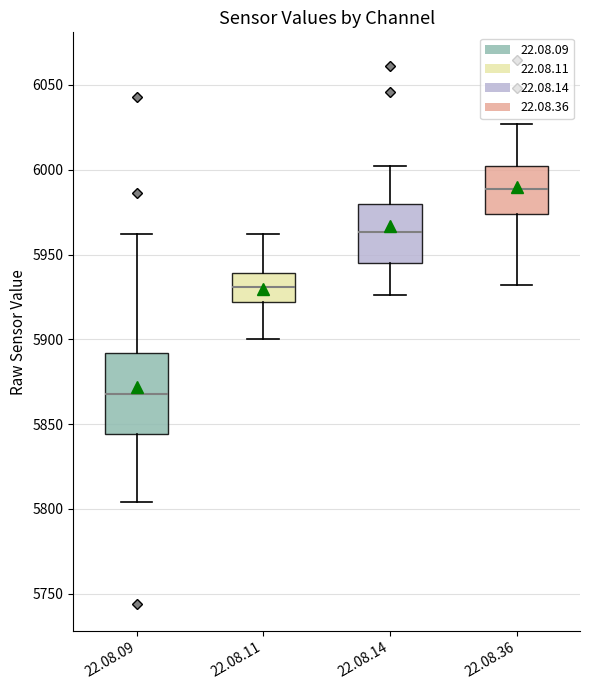

Which box's median line is the lowest?

22.08.09